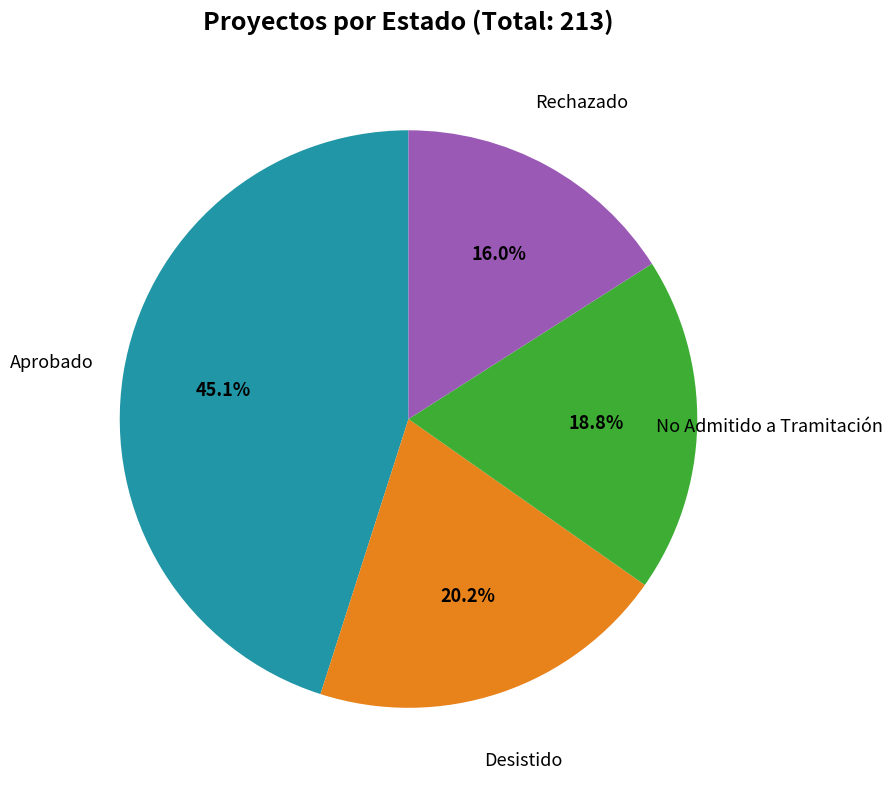

To the nearest percent, what is the difference between the Desistido and Rechazado slice percentages?

4%